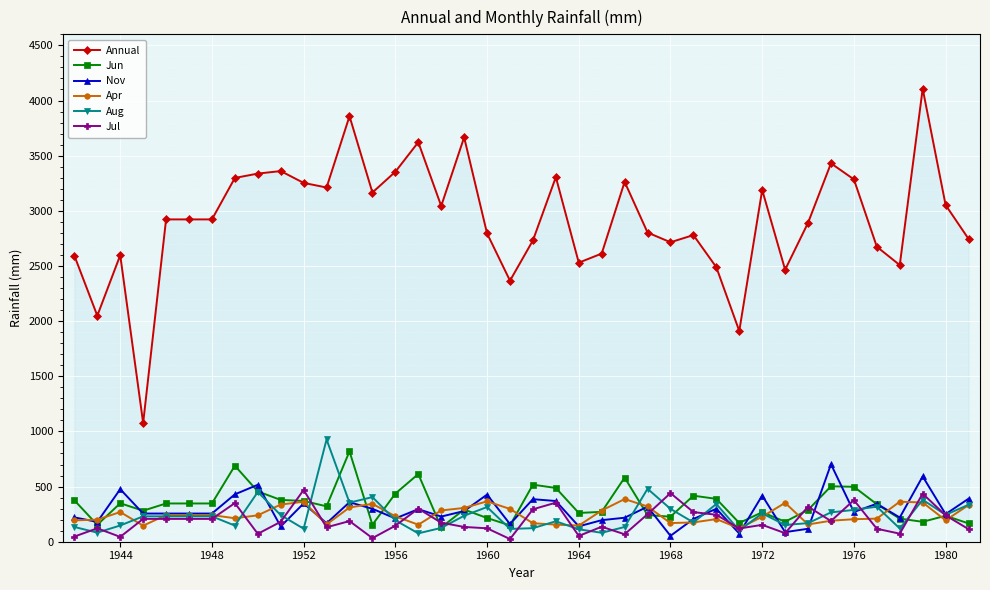

How many lines are shown in the chart?

6